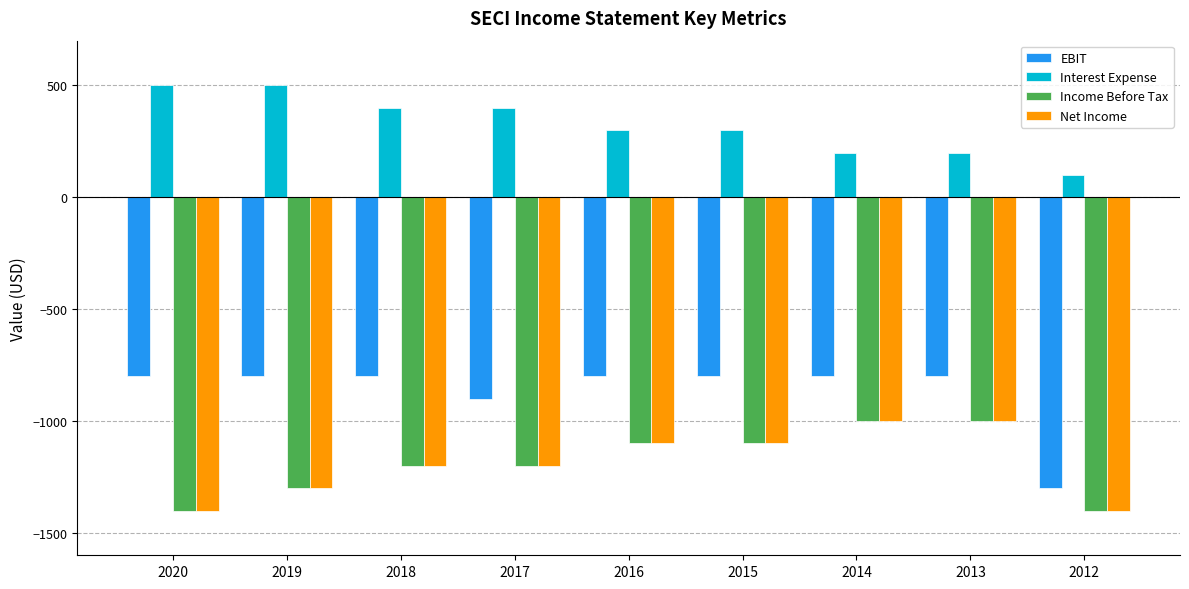

What is the sum of the Income Before Tax values at 2012 and 2018?

-2600